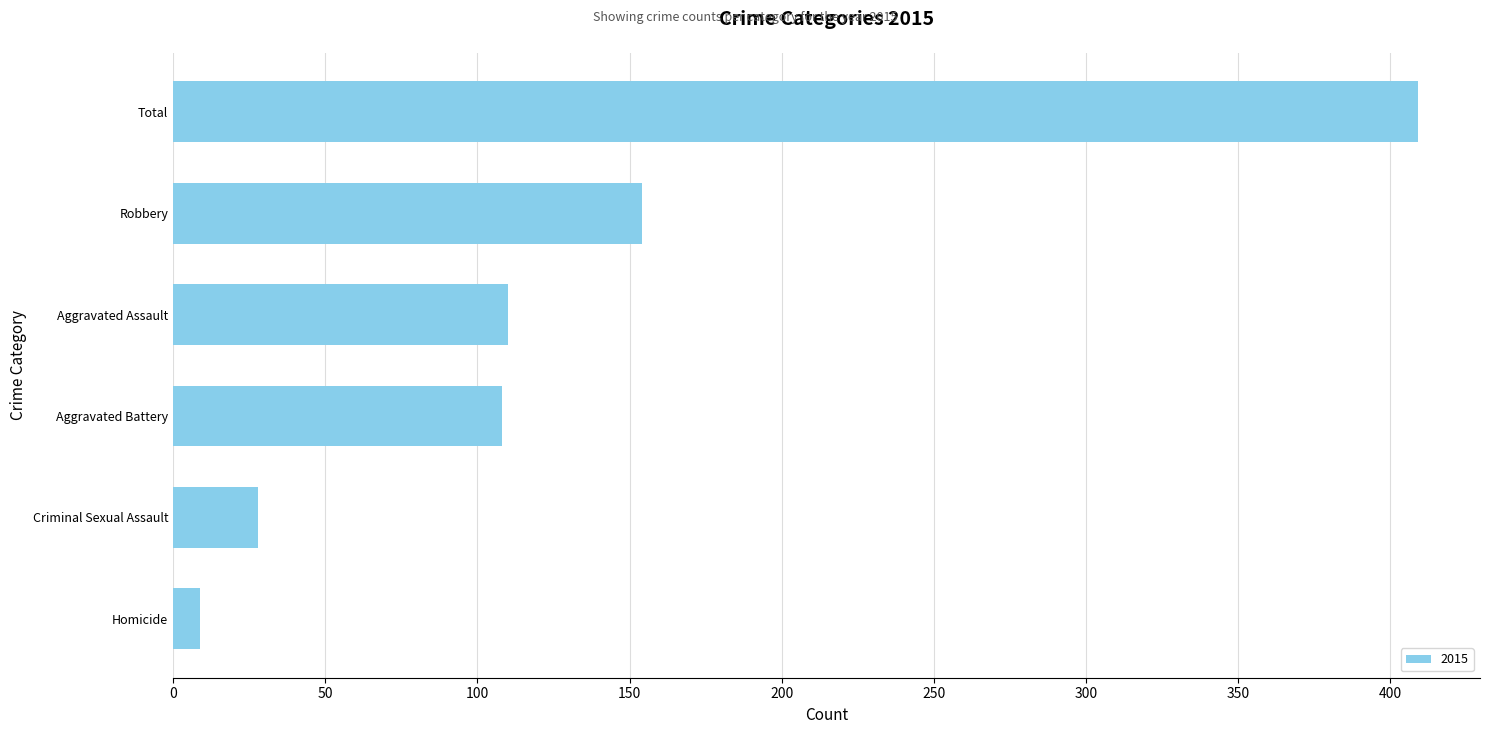

What is the difference between the values at Homicide and Total?

400